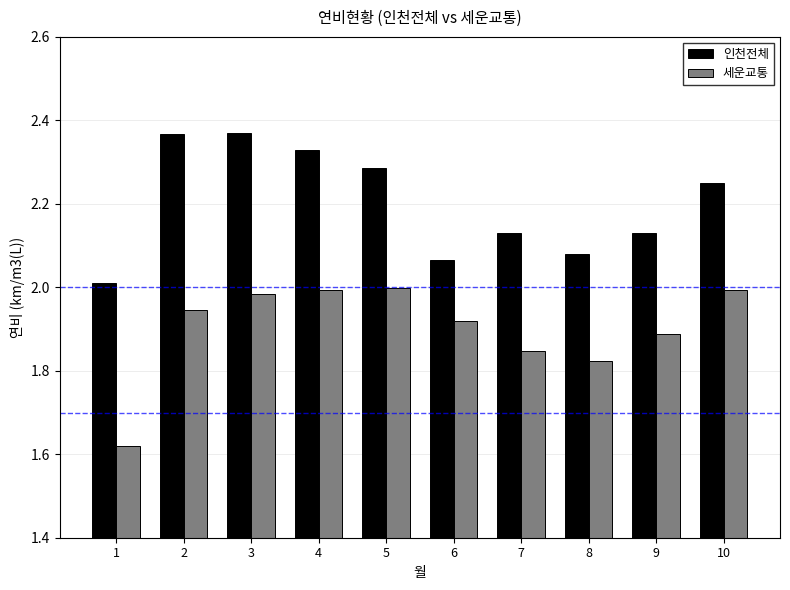

At which category is the sum across all series the highest?

3